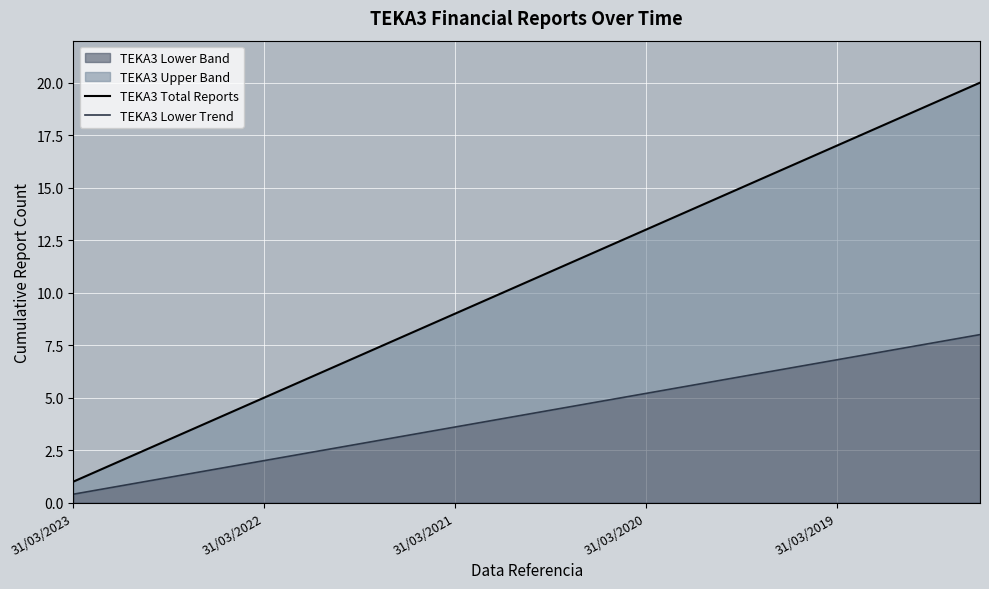

Is it true that TEKA3 Total Reports equals 5.2 at 10?

False